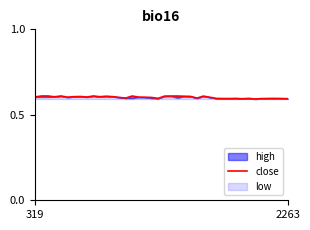

Count the values in the range 0 to 1.

40